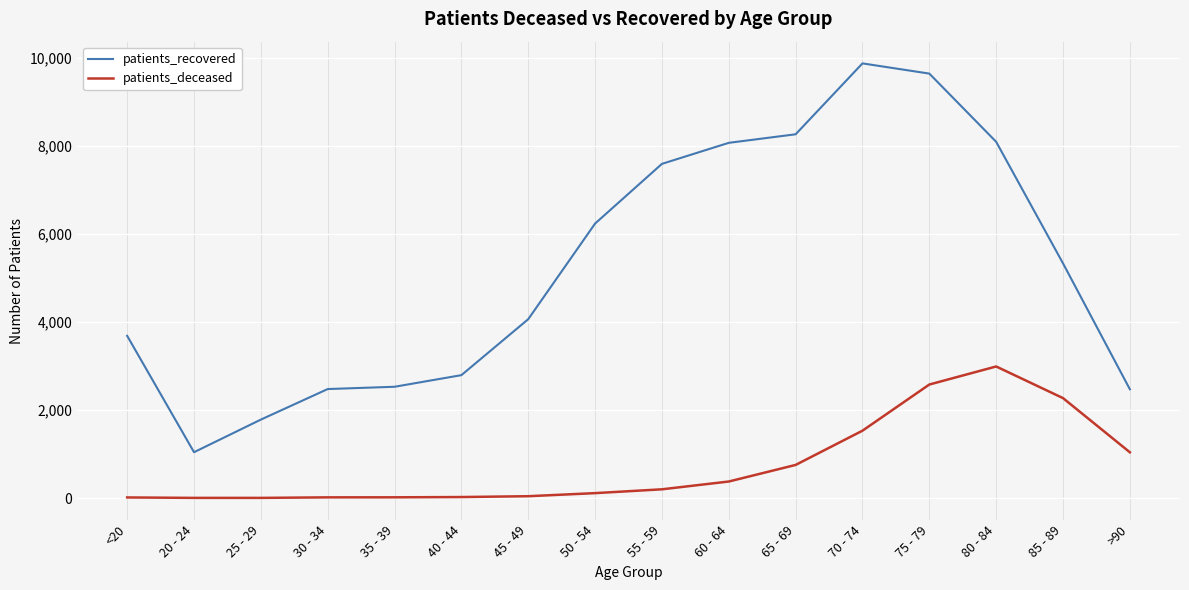

The value of patients_recovered at 60 - 64 is 8071. True or false?

True